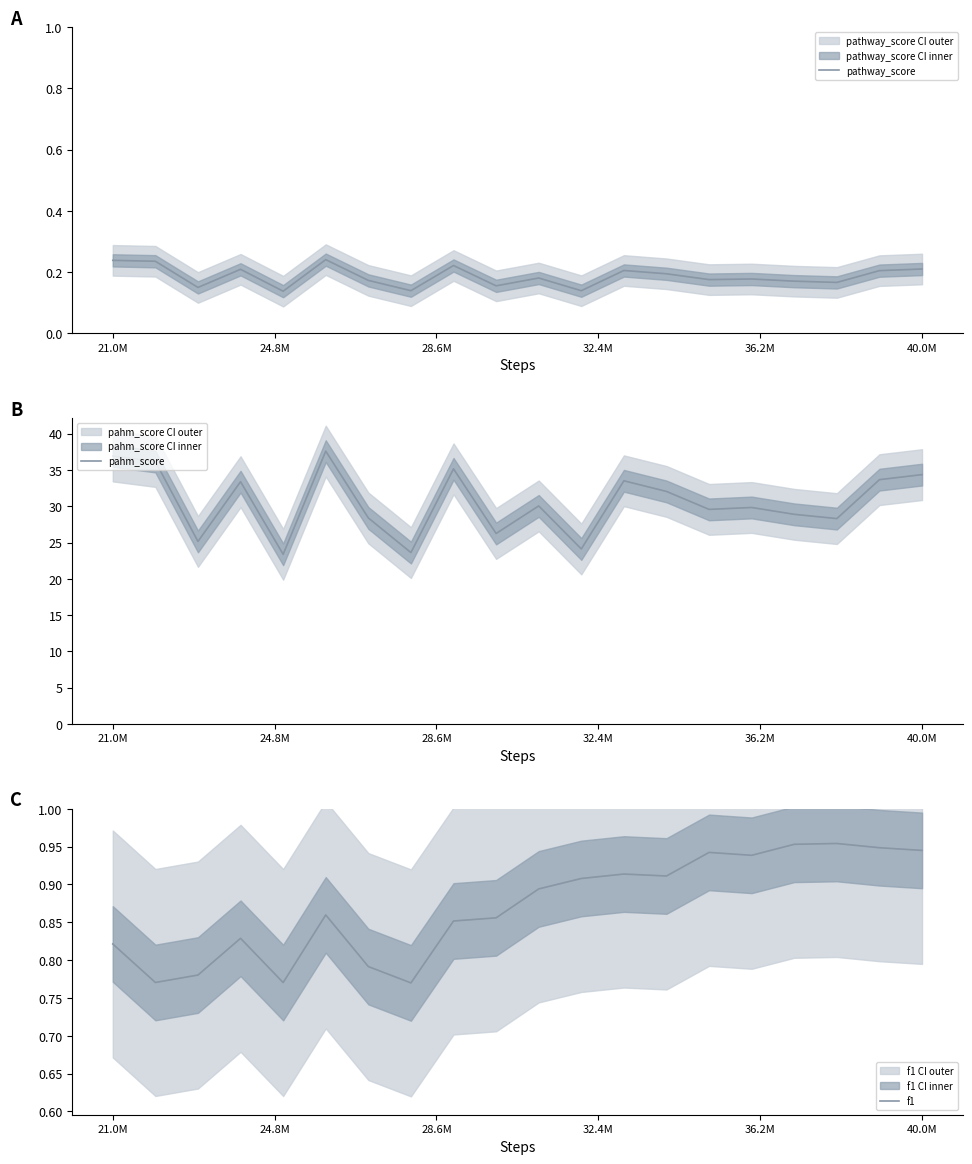

Which series has the largest range (max minus min)?

pahm_score